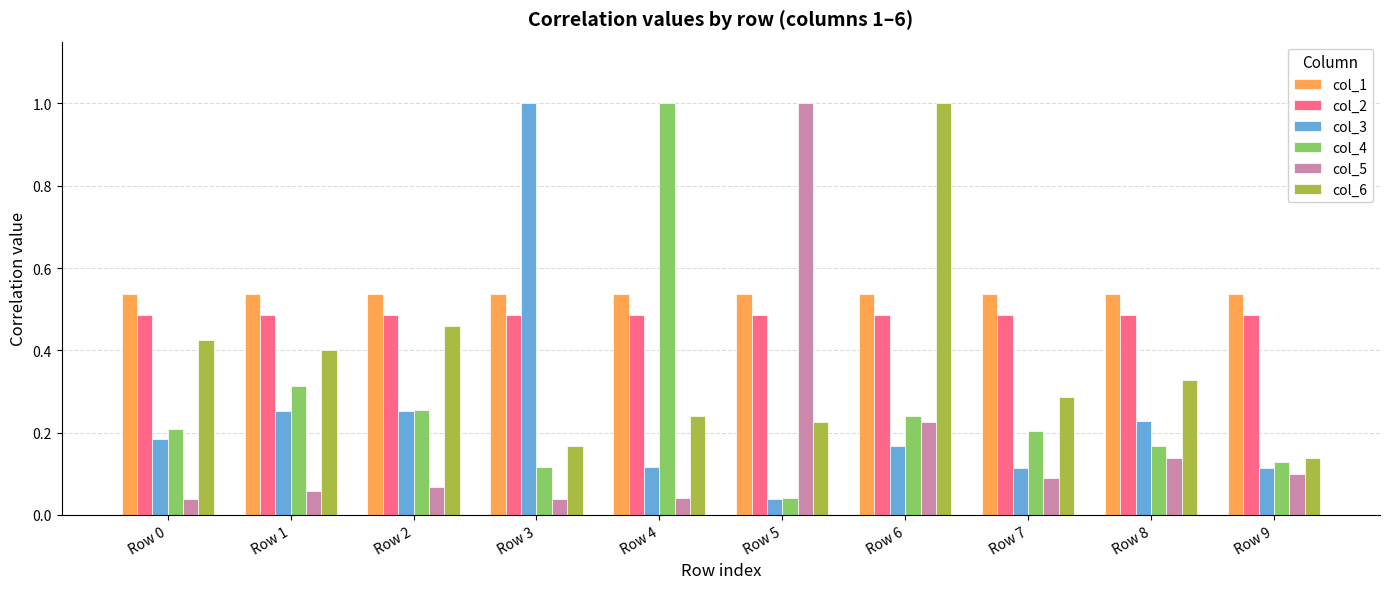

At how many categories does at least one series exceed 0?

10